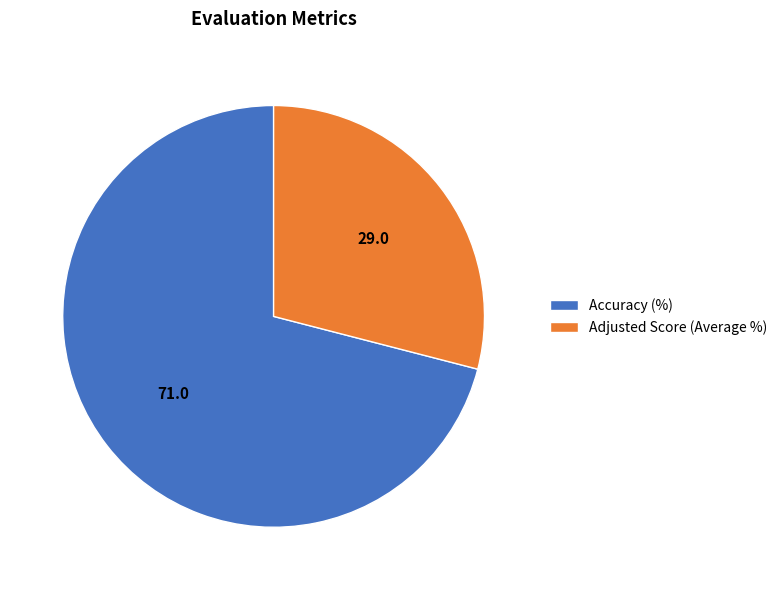

The Accuracy (%) slice represents 78% of the pie. True or false?

False